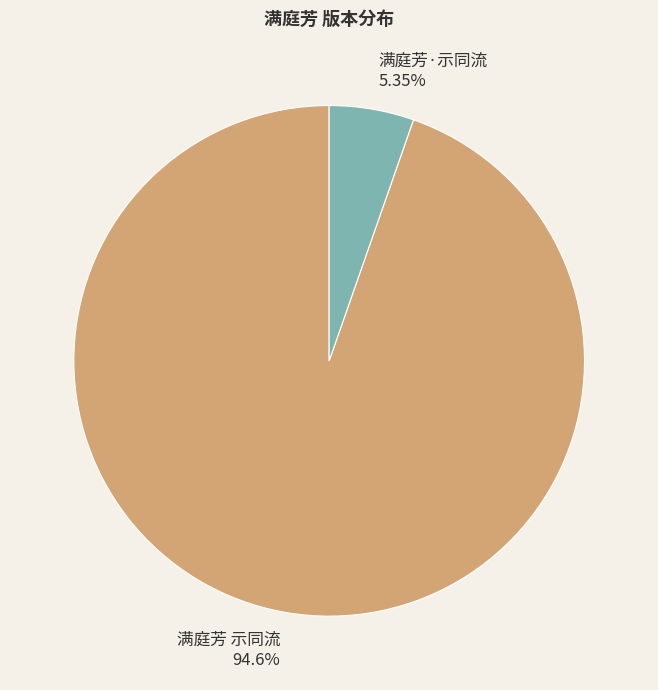

To the nearest percent, what portion does 满庭芳 示同流 represent?

95%